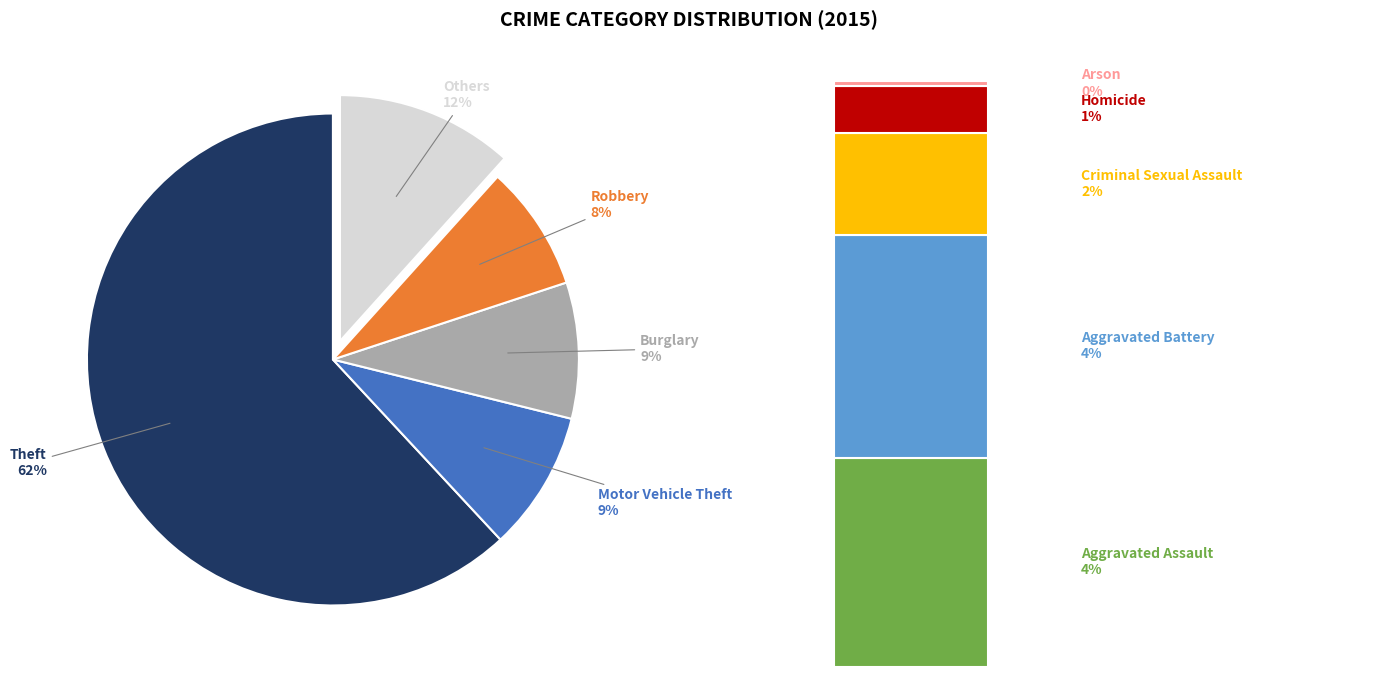

How much of the chart is everything except Robbery?

91.7%